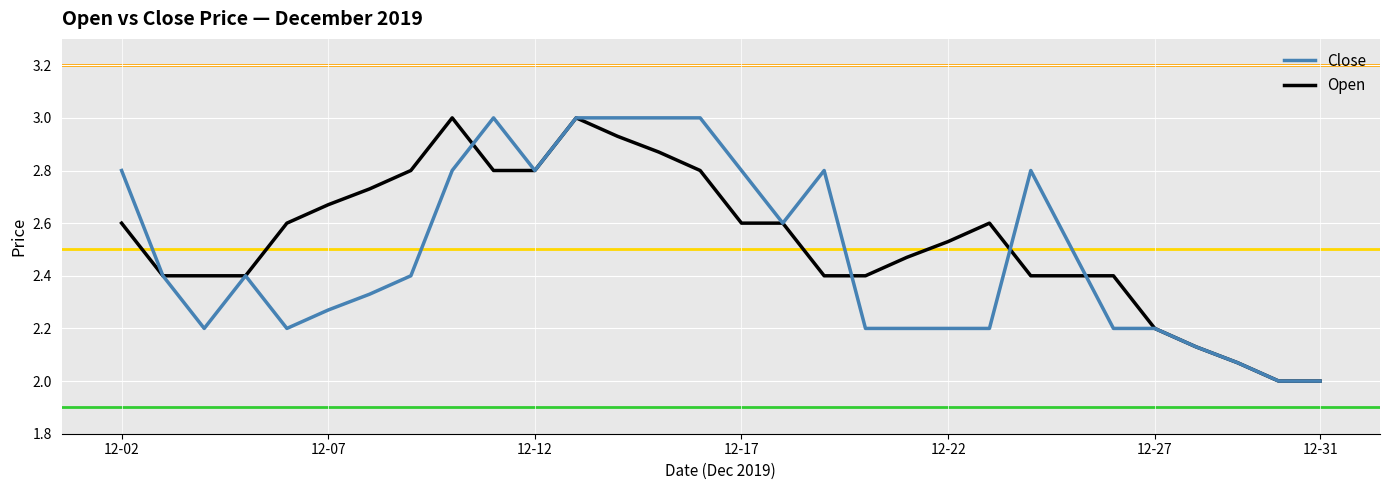

What is the highest value of the Close series?

3.0